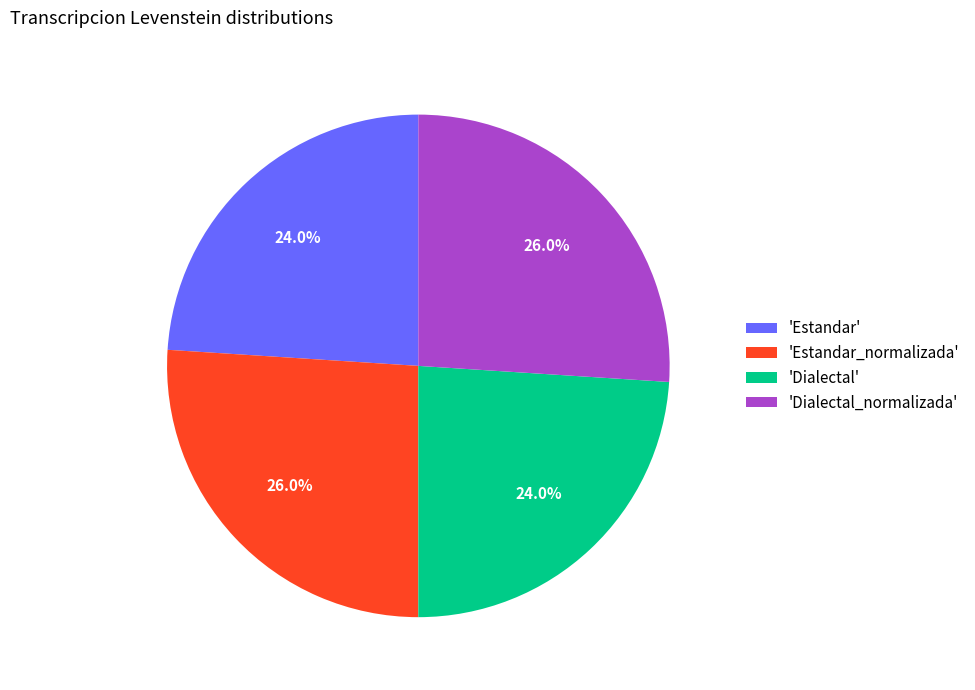

Is there a majority slice in this chart?

No